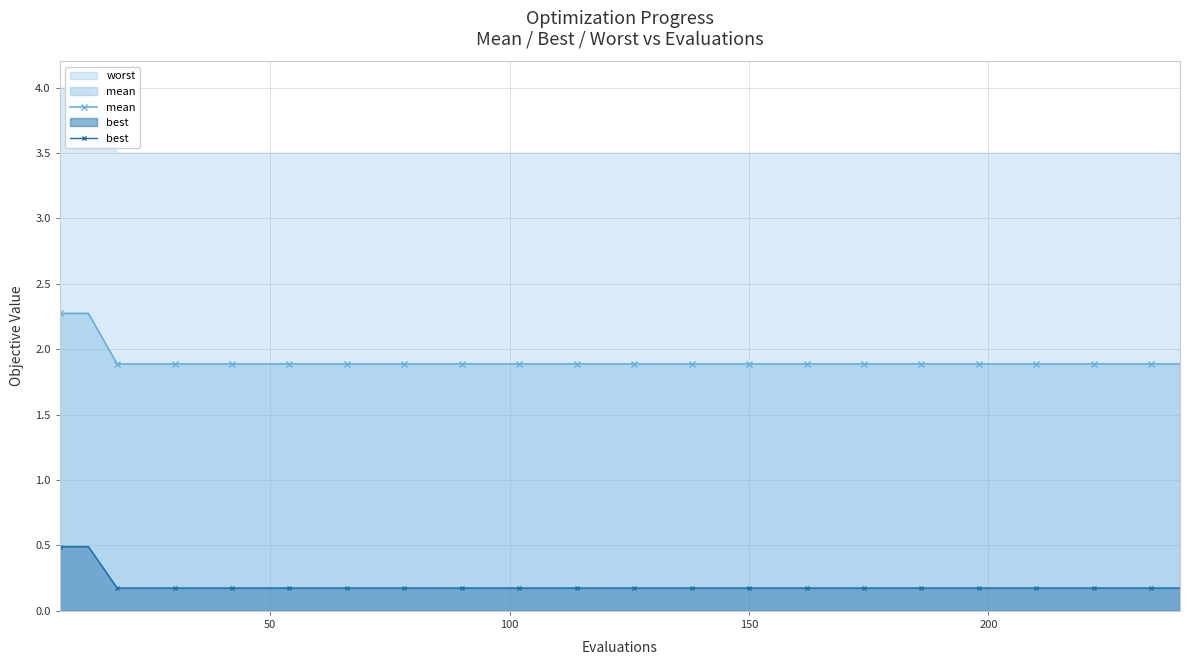

True or false: best and mean cross at least once.

False